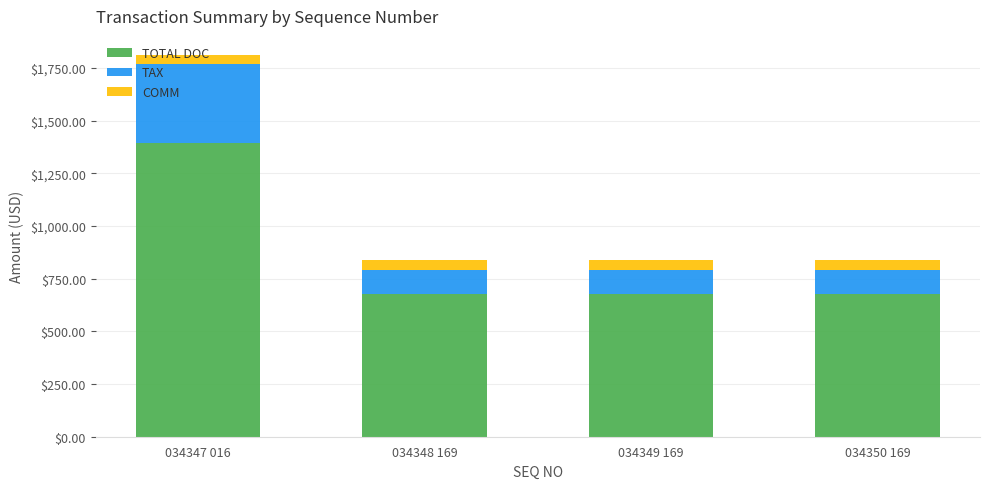

The TOTAL DOC series shows 678.0 at 034350 169. True or false?

True